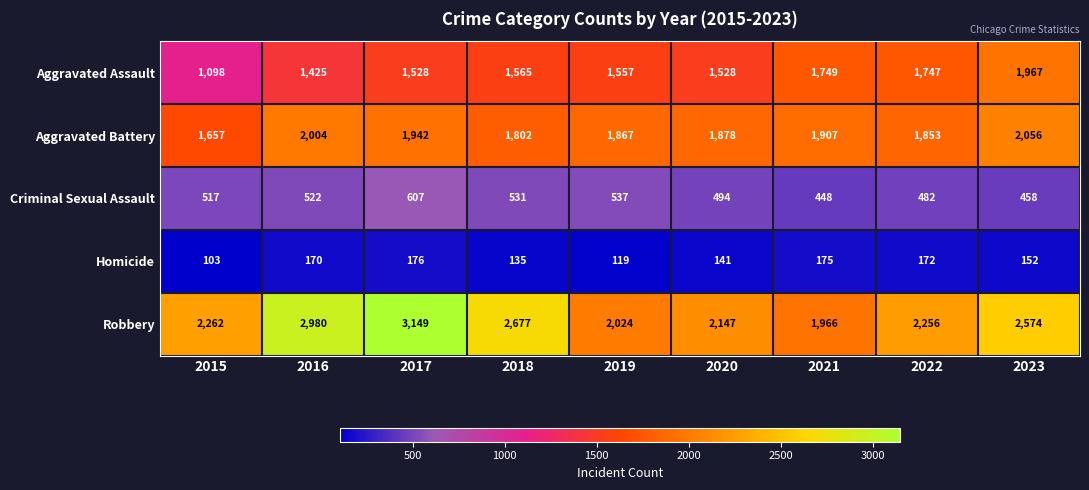

What is the difference between the Aggravated Assault values at 2020 and 2019?

29